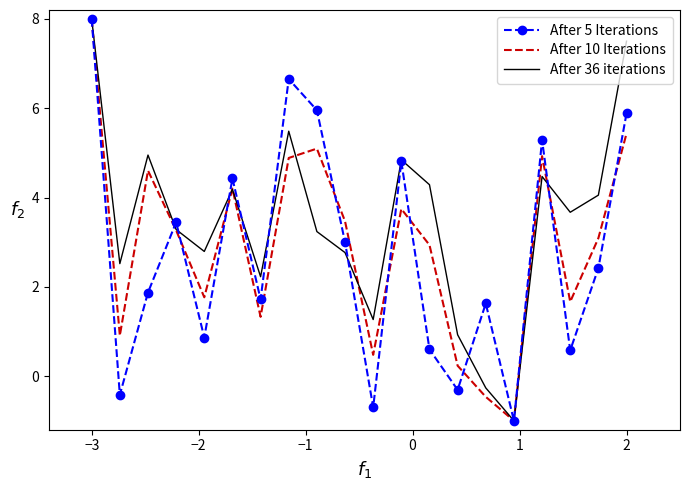

What is the smallest value displayed?

-1.0